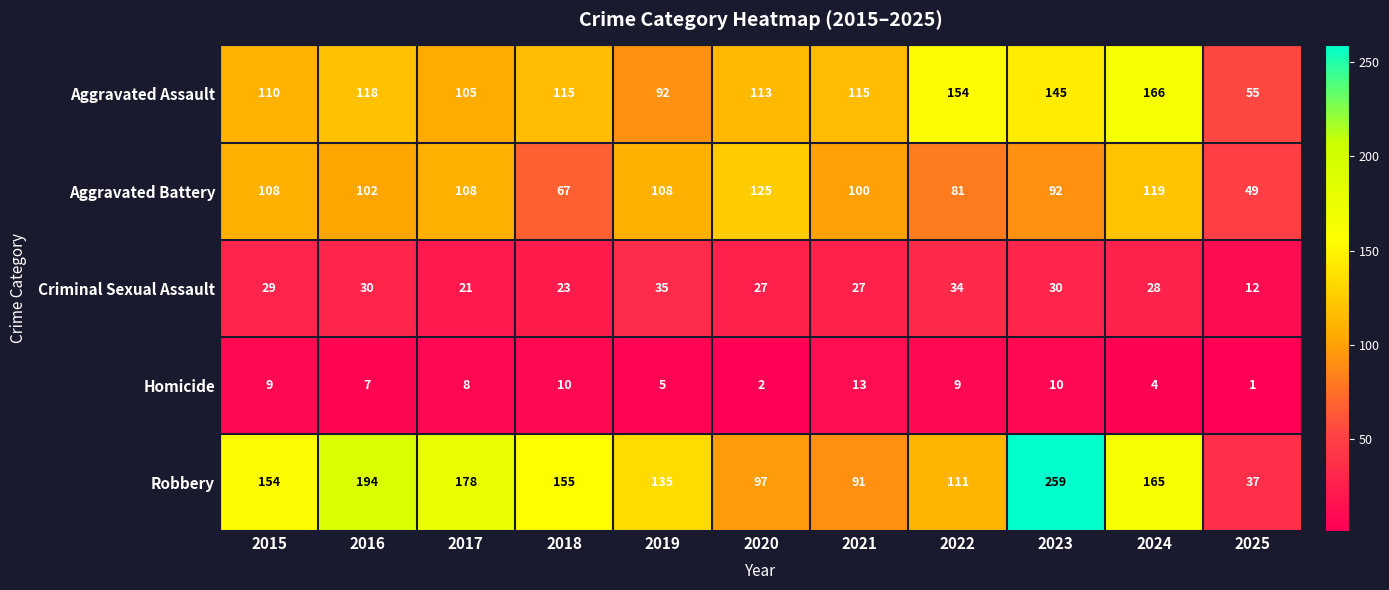

Count the number of data series in this chart.

5